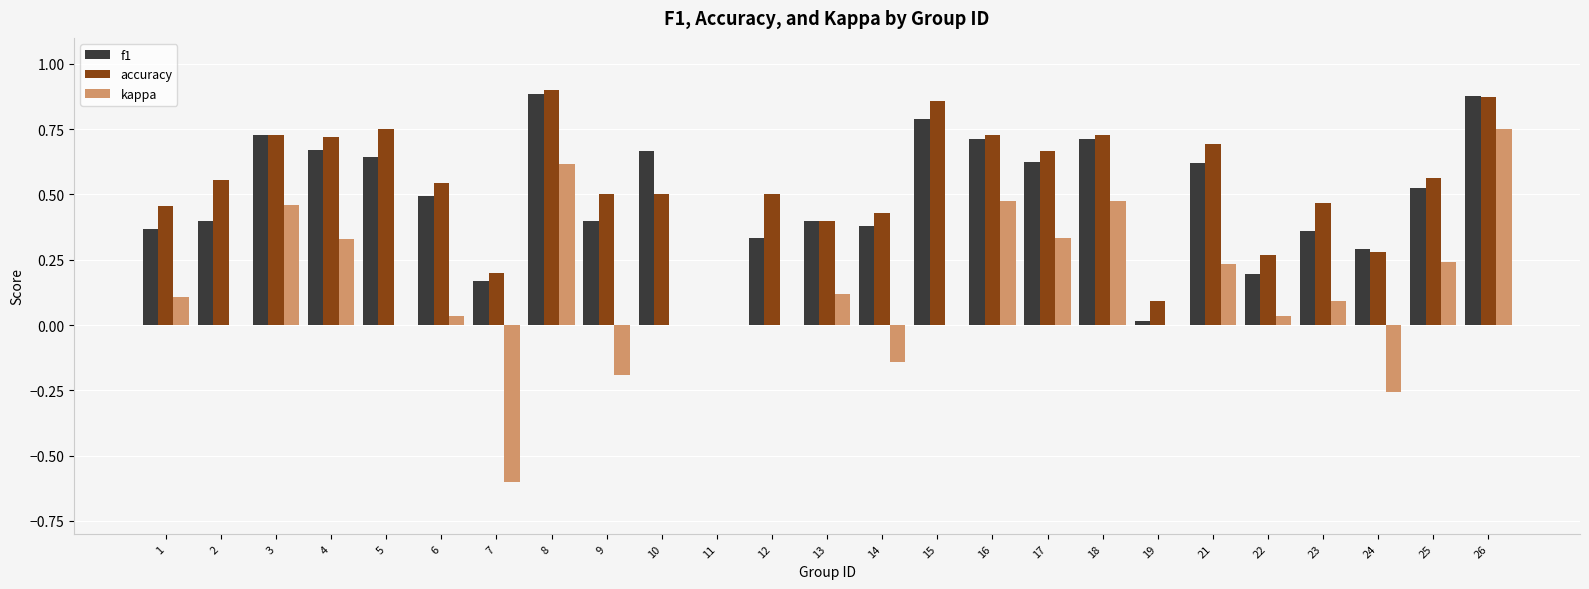

True or false: f1 has a value of 0.5 at 4.

False